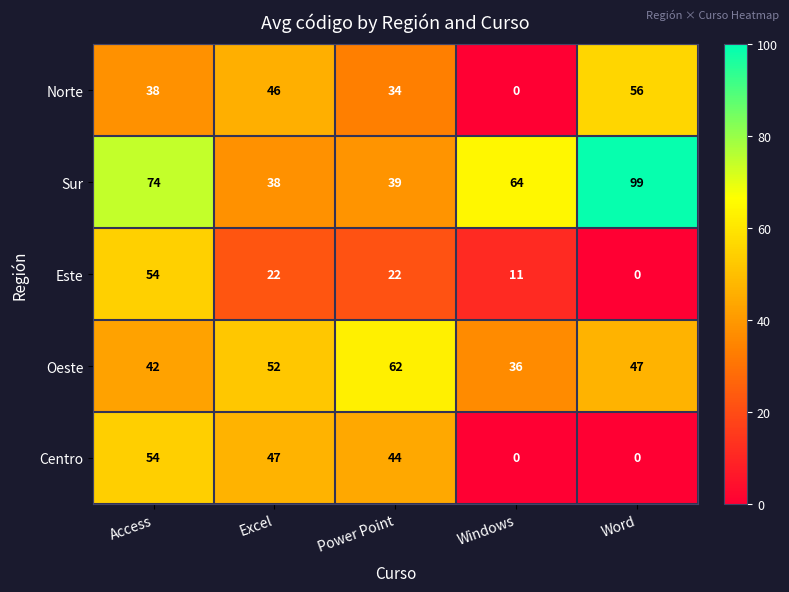

Reading left to right, transcribe all the data shown in this chart.

Norte: 38	46	34	0	56
Sur: 74	38	39	64	99
Este: 54	22	22	11	0
Oeste: 42	52	62	36	47
Centro: 54	47	44	0	0